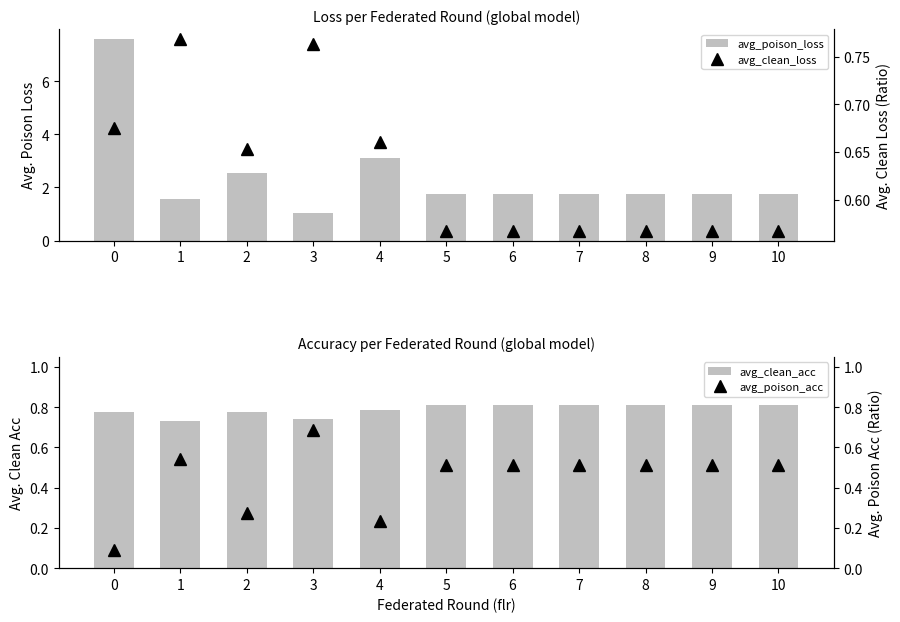

Reading left to right, what are all the values shown in this chart?

avg_poison_loss: 7.6	1.6	2.5	1.0	3.1	1.8	1.8	1.8	1.8	1.8	1.8
avg_clean_acc: 0.8	0.7	0.8	0.7	0.8	0.8	0.8	0.8	0.8	0.8	0.8
avg_clean_loss: 0.7	0.8	0.7	0.8	0.7	0.6	0.6	0.6	0.6	0.6	0.6
avg_poison_acc: 0.1	0.5	0.3	0.7	0.2	0.5	0.5	0.5	0.5	0.5	0.5